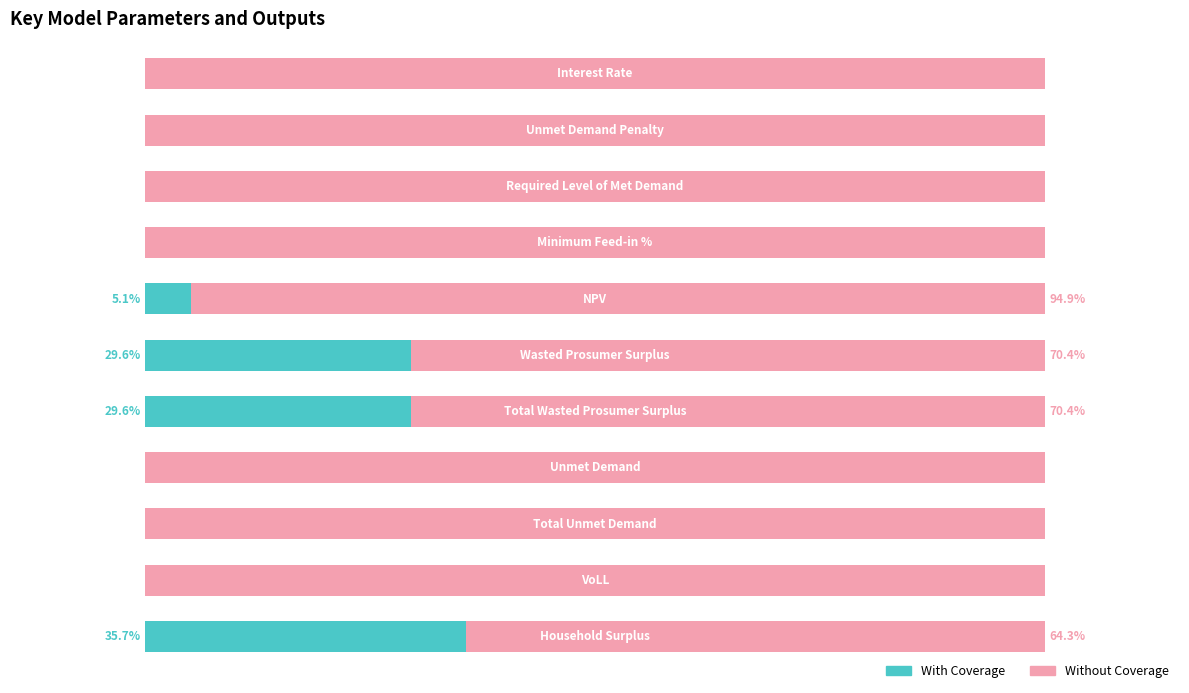

Reading left to right, list all the values displayed in this chart.

With Coverage: 0=0.0	1=0.0	2=0.0	3=0.0	4=5.1	5=29.6	6=29.6	7=0.0	8=0.0	9=0.0	10=35.7
Without Coverage: 0=100.0	1=100.0	2=100.0	3=100.0	4=94.9	5=70.4	6=70.4	7=100.0	8=100.0	9=100.0	10=64.3